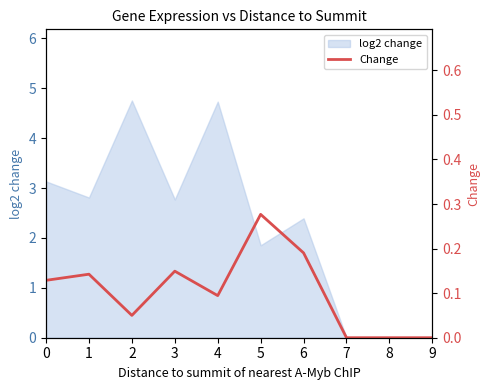

What is the difference between the maximum and minimum values?

0.3